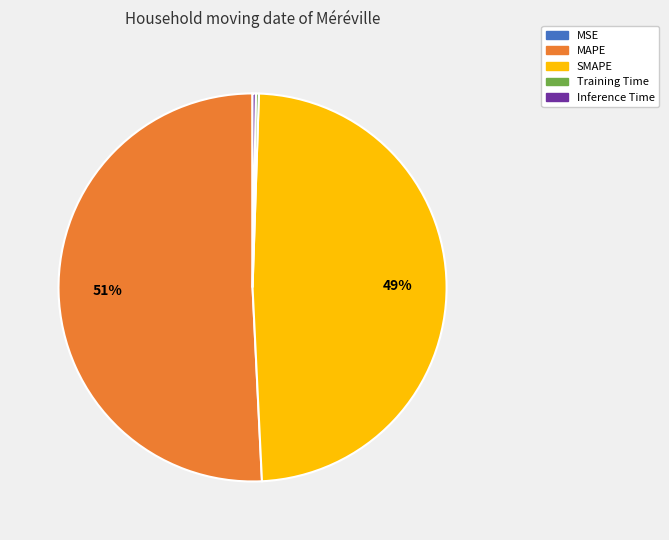

To the nearest percent, what is the difference between the largest and smallest slice percentages?

51%